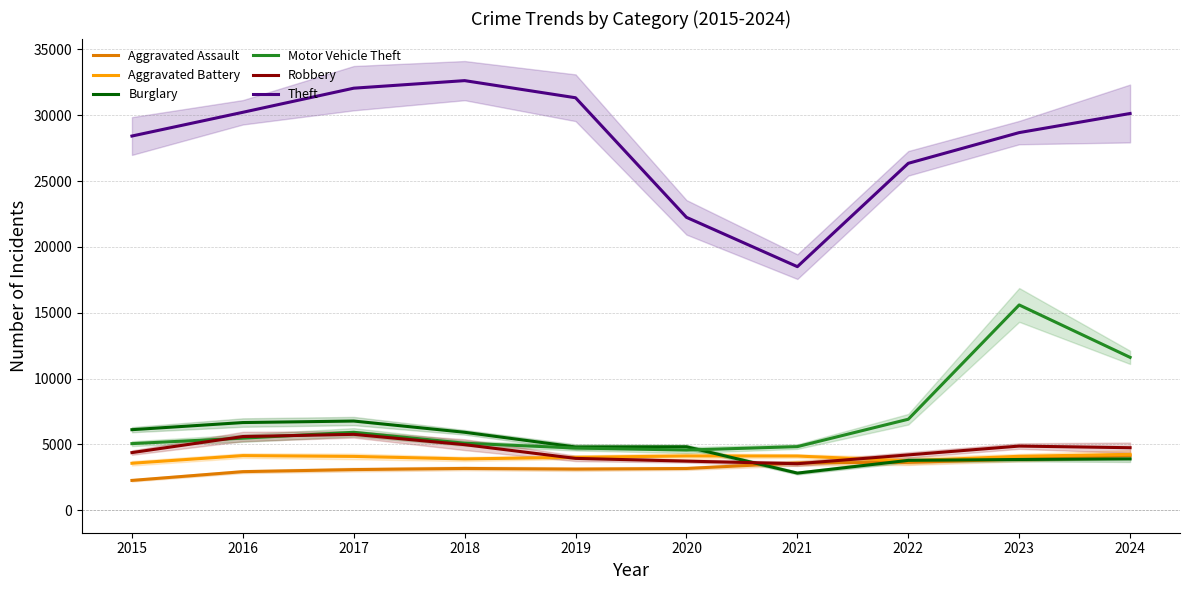

Which category has the highest value in the Aggravated Battery series?

2024